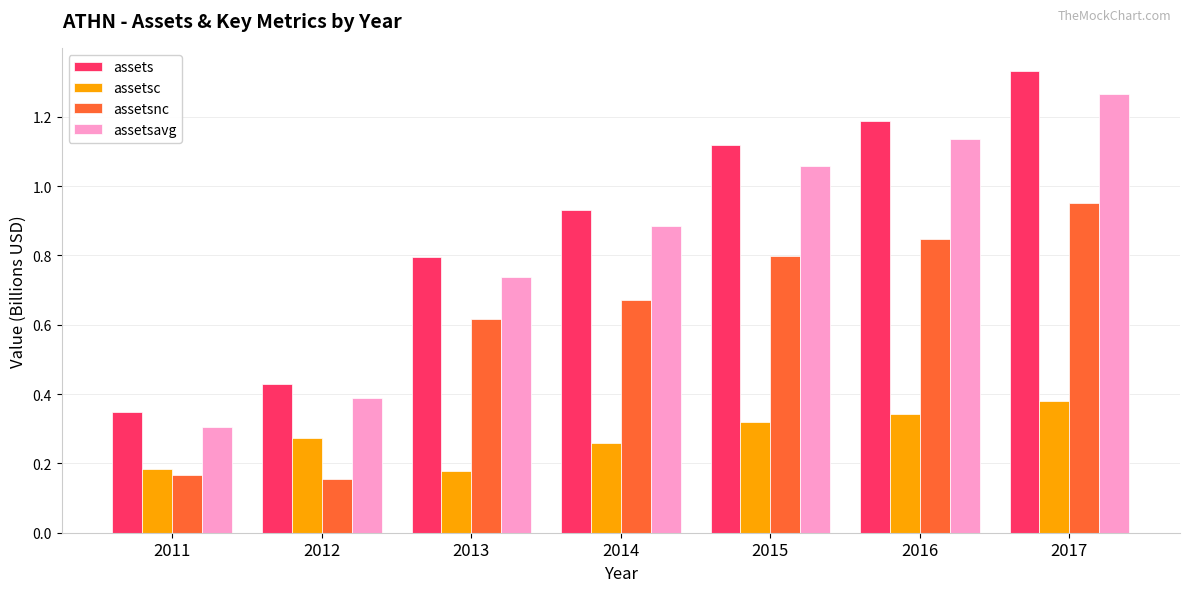

True or false: assetsavg has a value of 0.2 at 2014.

False